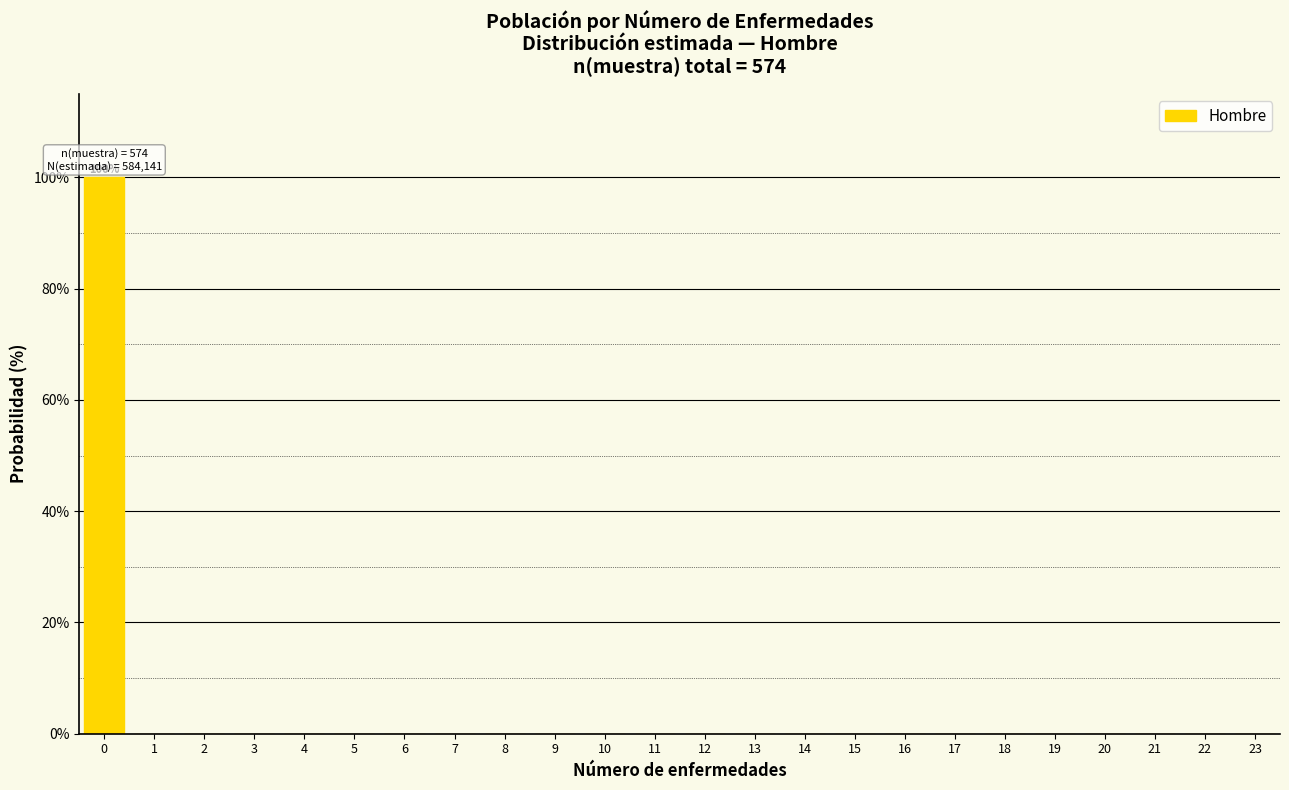

Reading right to left, what are all the values shown in this chart?

23=0	22=0	21=0	20=0	19=0	18=0	17=0	16=0	15=0	14=0	13=0	12=0	11=0	10=0	9=0	8=0	7=0	6=0	5=0	4=0	3=0	2=0	1=0	0=100